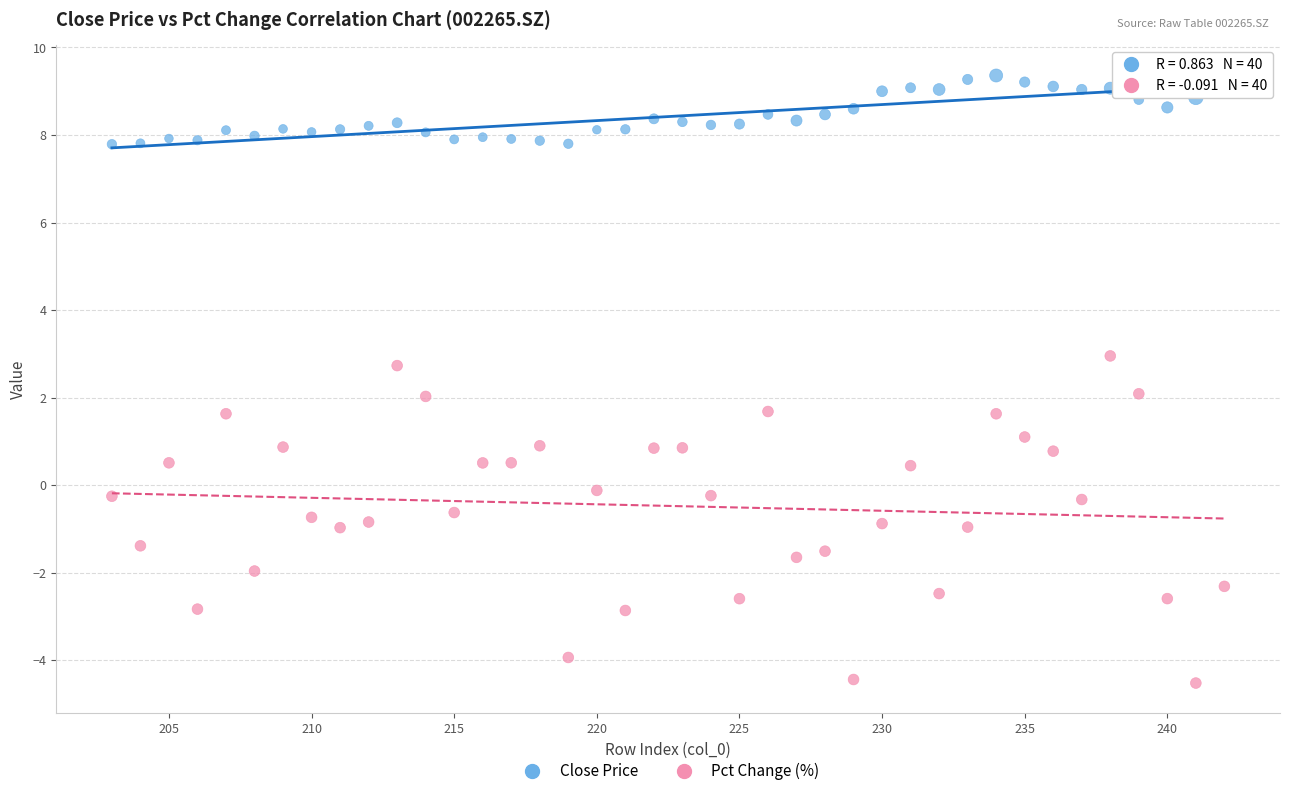

What is the X range (max minus min) for the scatter plot?

39.0